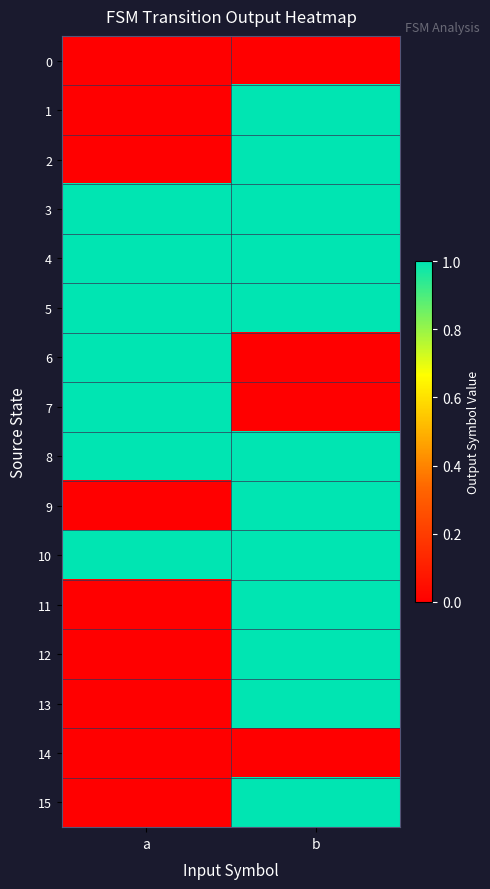

Rank the series at a from lowest to highest value.

0, 1, 2, 9, 11, 12, 13, 14, 15, 3, 4, 5, 6, 7, 8, 10